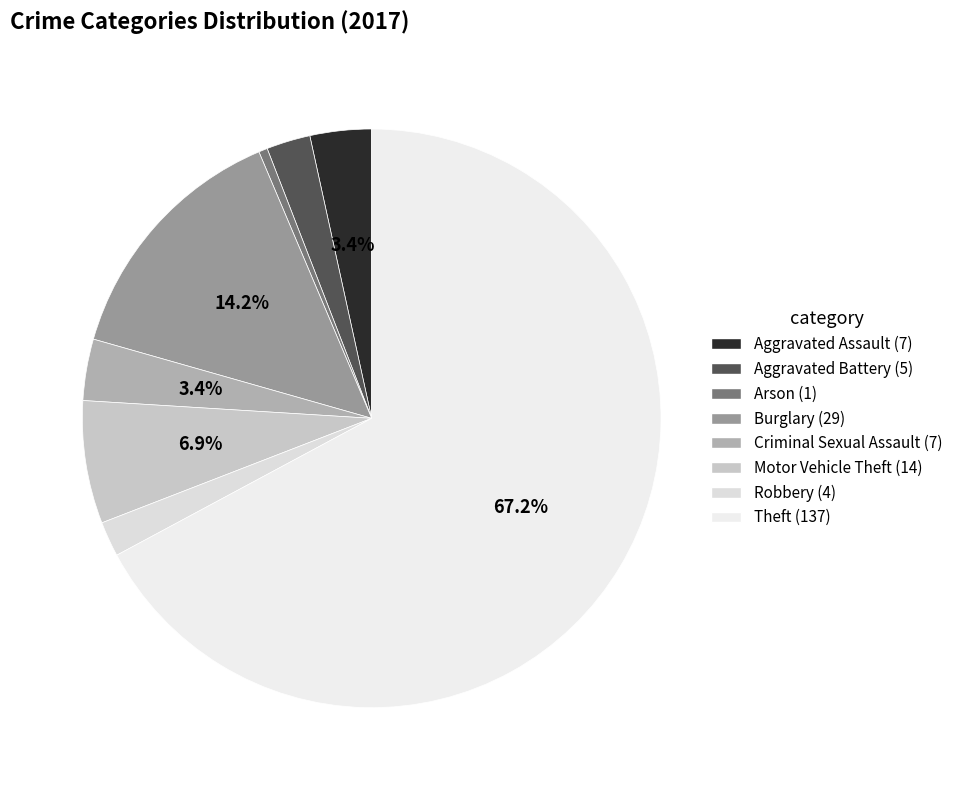

Count the number of slices in the pie.

8